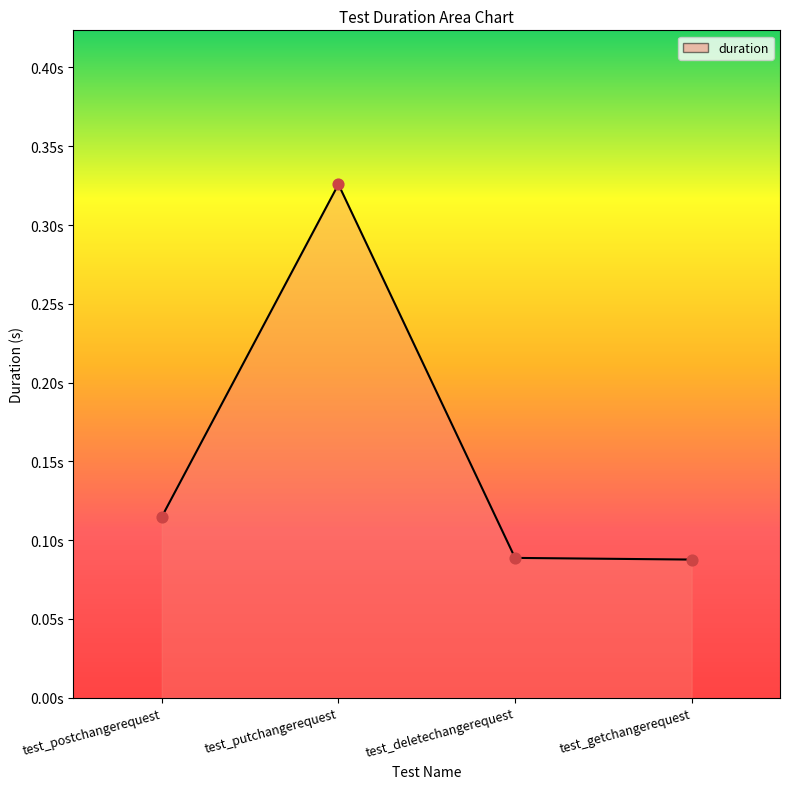

Which has a higher value, test_deletechangerequest or test_putchangerequest?

test_putchangerequest